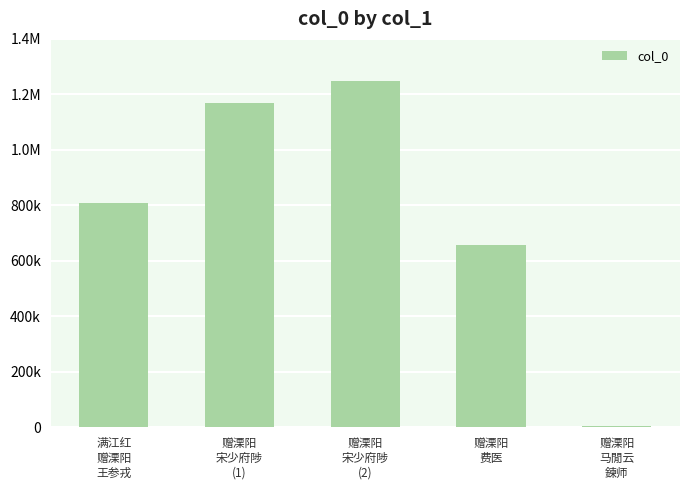

List the labels in order of value, largest first.

赠溧阳
宋少府陟
(2), 赠溧阳
宋少府陟
(1), 满江红
赠溧阳
王参戎, 赠溧阳
费医, 赠溧阳
马閒云
鍊师